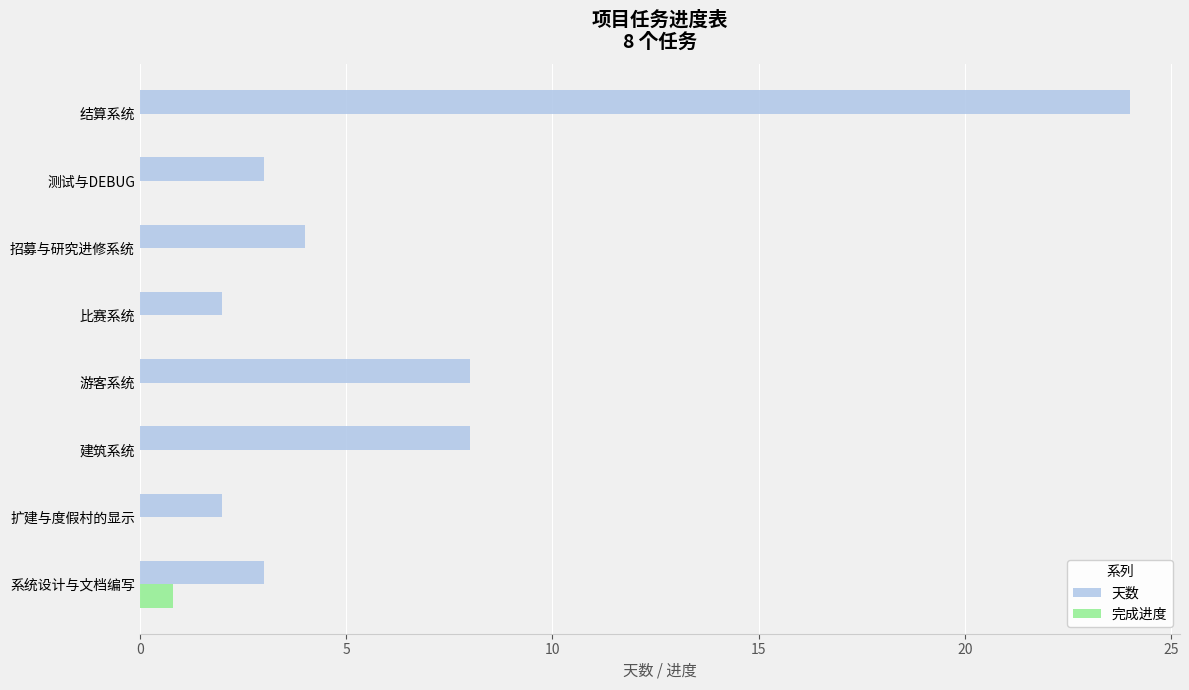

At which category is the sum across all series the highest?

结算系统